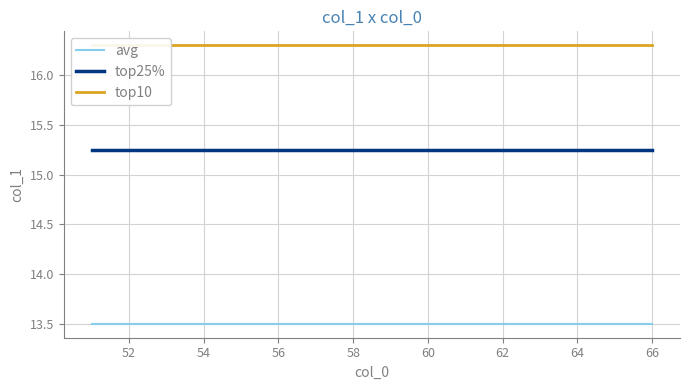

Is it true that avg equals 13.5 at 56?

True